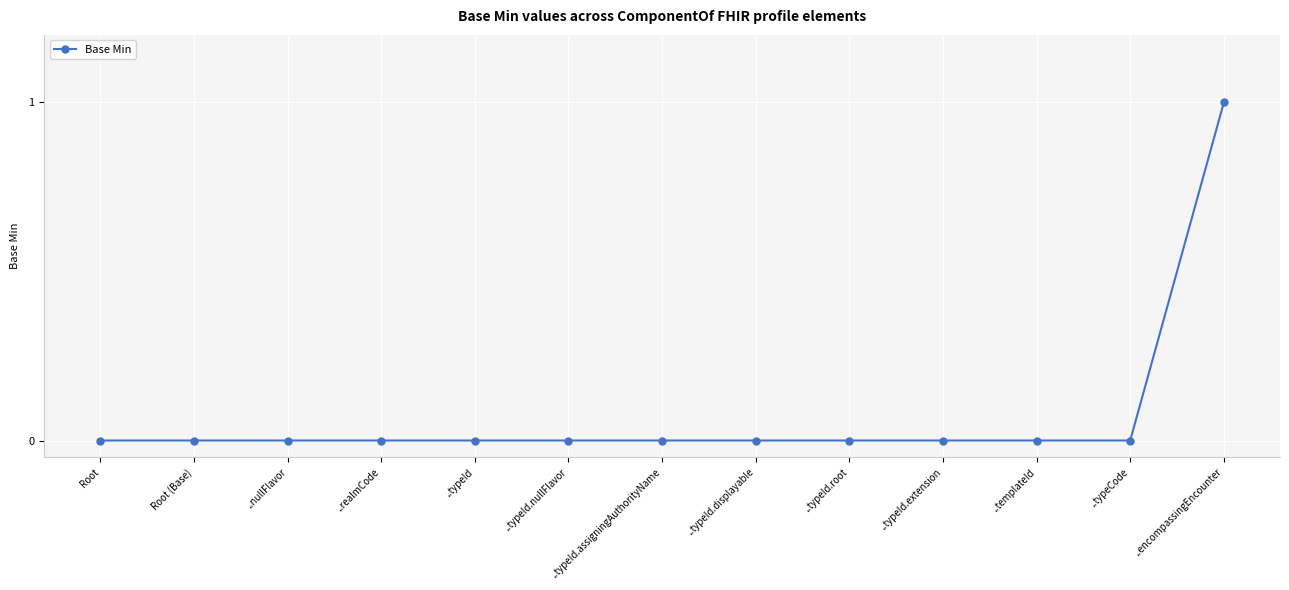

How many lines are shown in the chart?

1